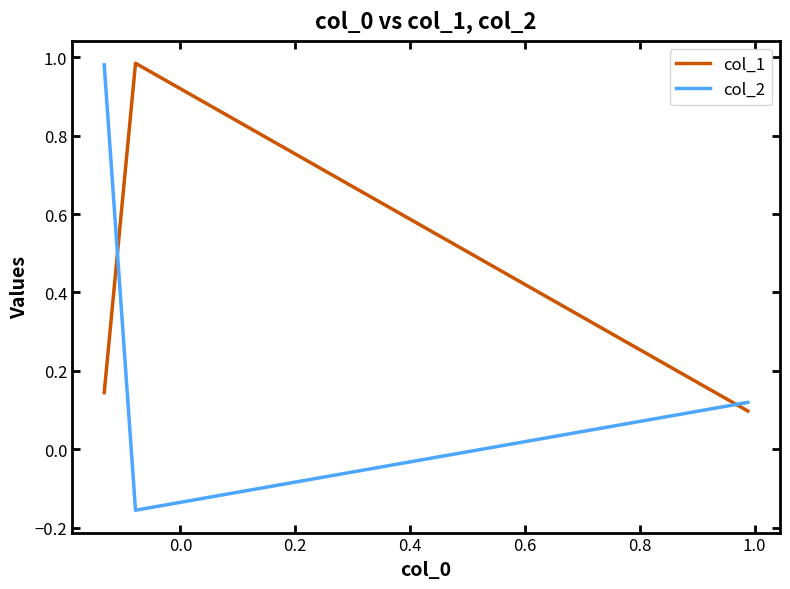

List the series in order of their overall mean, highest first.

col_1, col_2